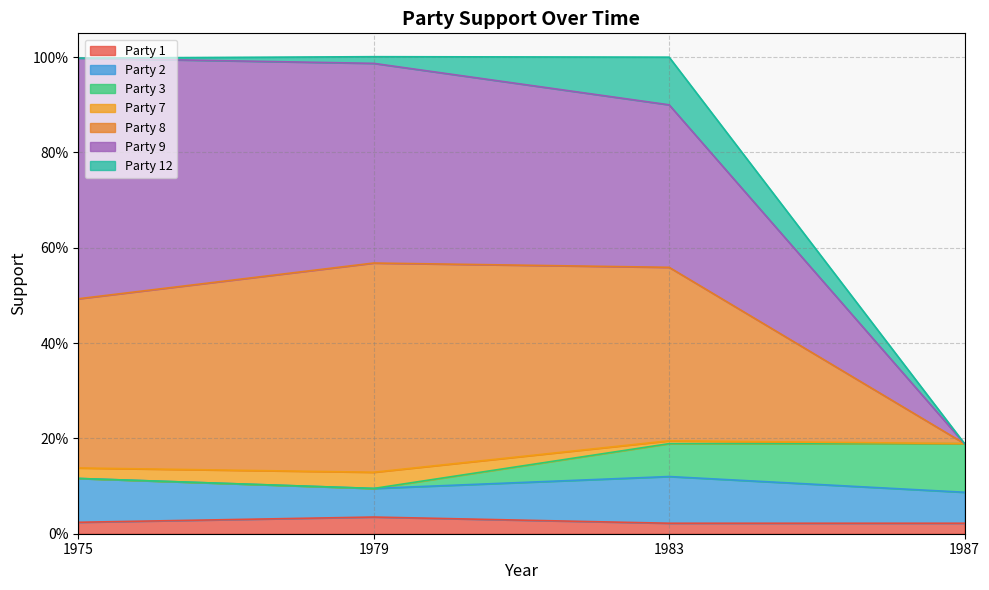

Which has a higher value, 1975 or 1983?

1975